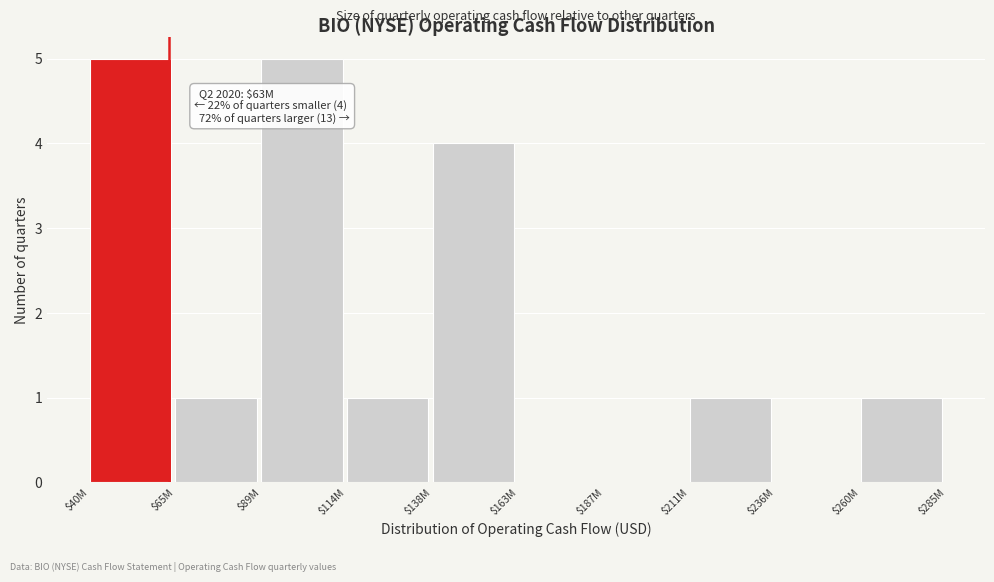

What is the greatest value displayed?

5